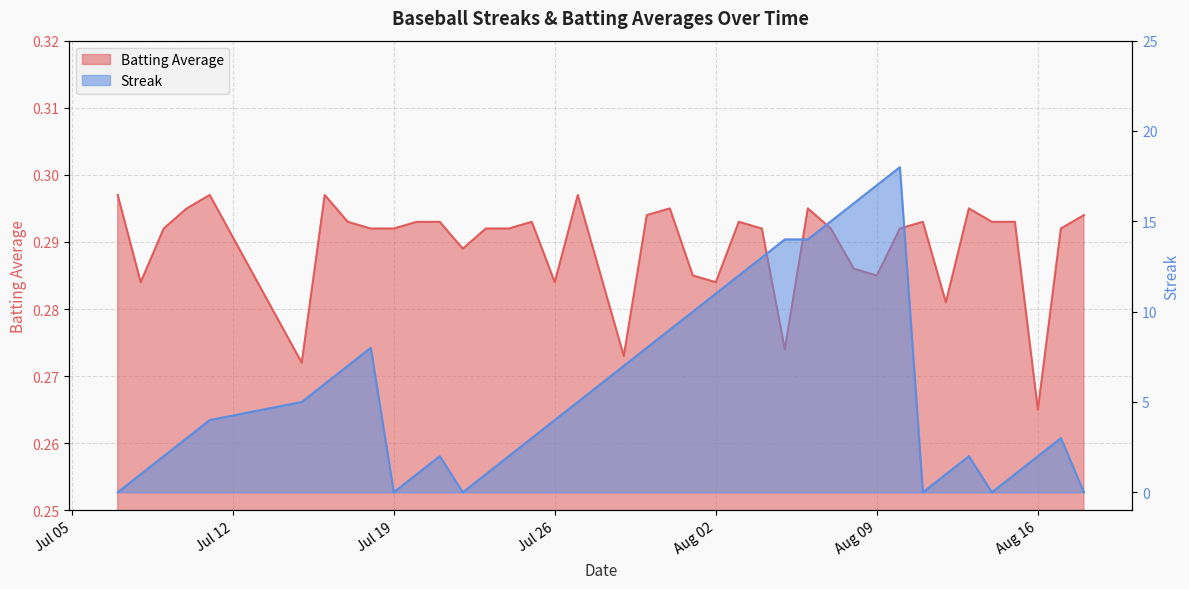

How many interior local valleys does the Streak series have?

4